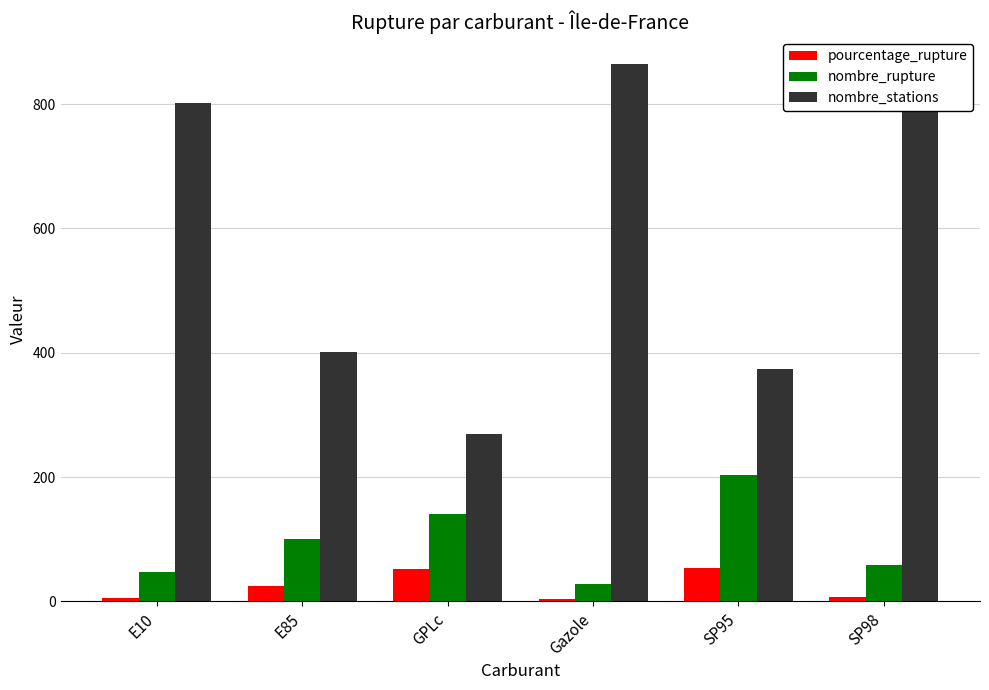

What is the highest value of the nombre_rupture series?

204.0